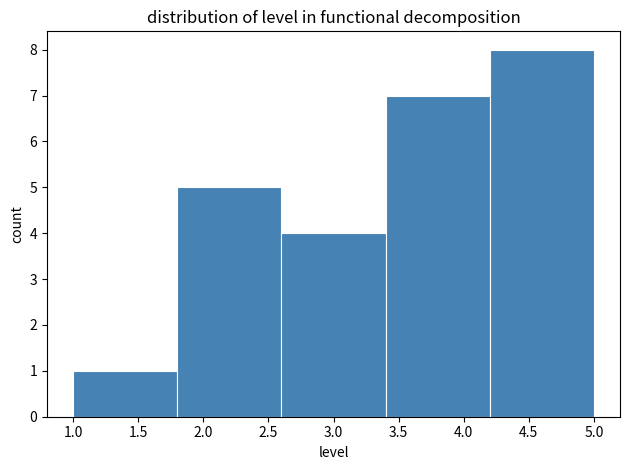

Reading left to right, list every bar in this chart as the range it spans on the x-axis followed by its height. The values are not printed on the chart, so give them approximately, as read against the axis.

1.0 to 1.8: 1
1.8 to 2.6: 5
2.6 to 3.4: 4
3.4 to 4.2: 7
4.2 to 5.0: 8